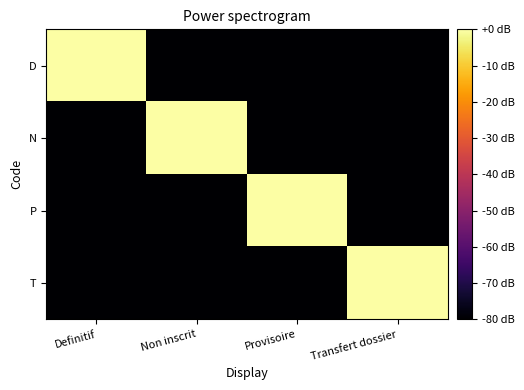

Which series has the widest spread of values?

D